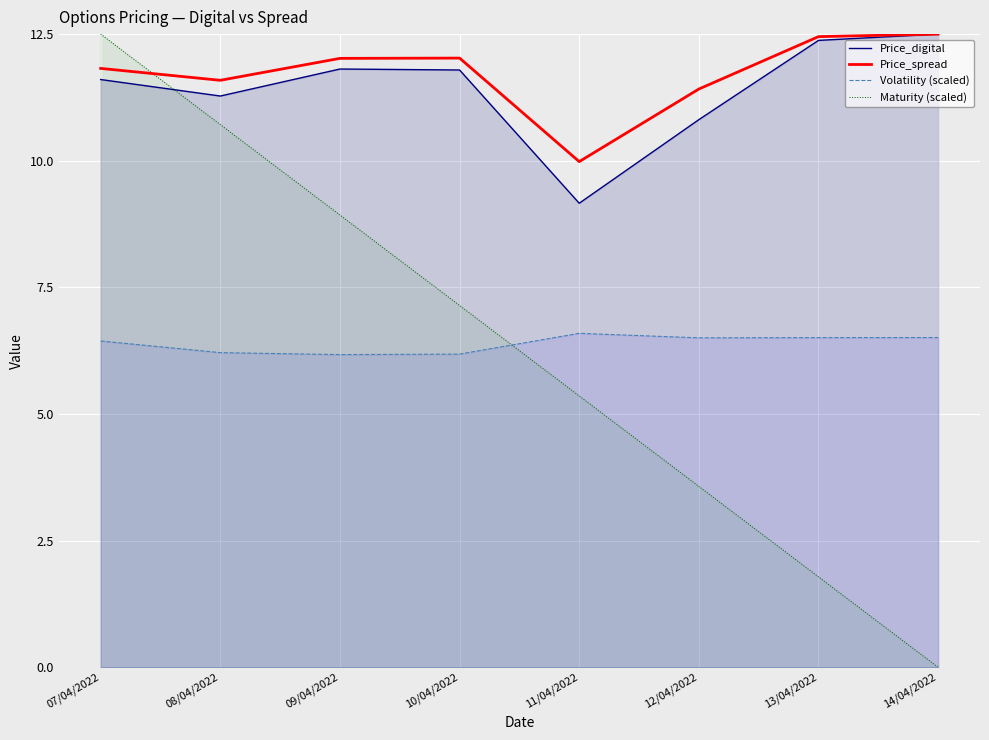

Between which two adjacent categories do Maturity (scaled) and Price_spread first intersect?

07/04/2022 and 08/04/2022